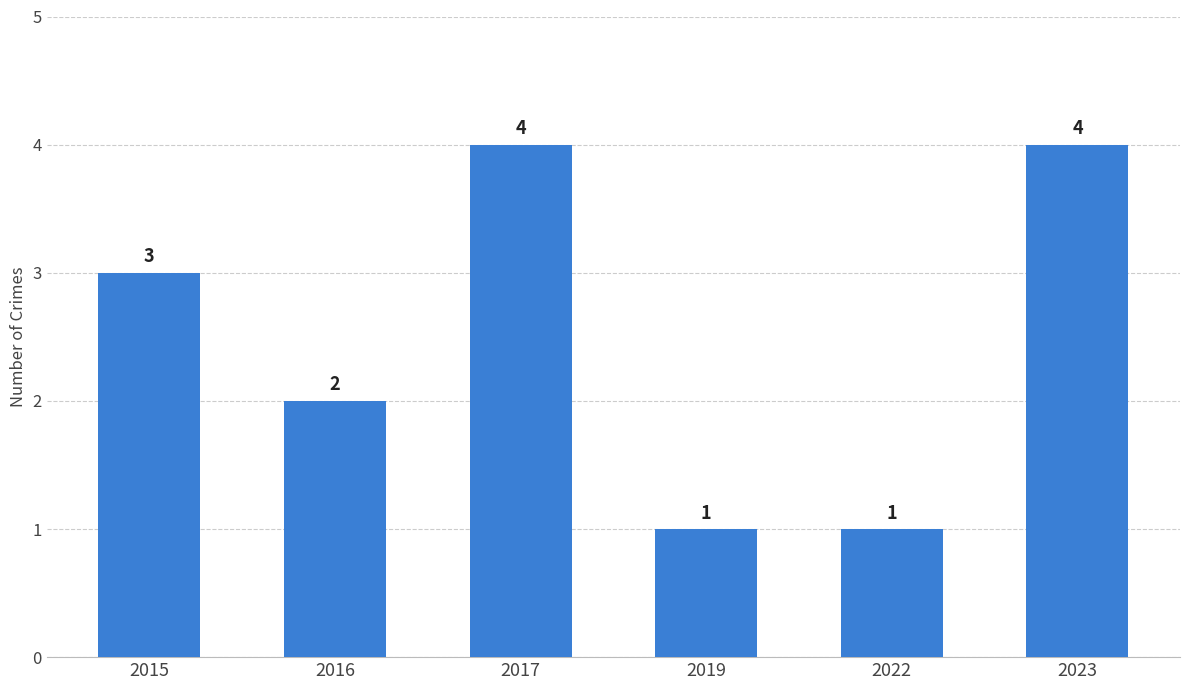

What is the value of the 6th bar from the left?

4